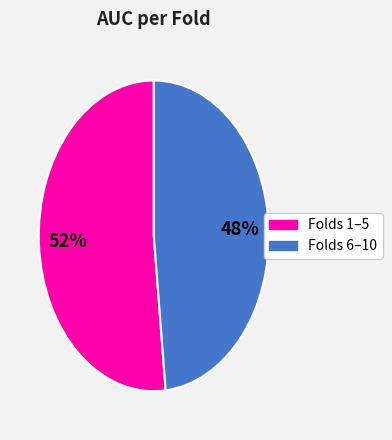

Is there a majority slice in this chart?

Yes